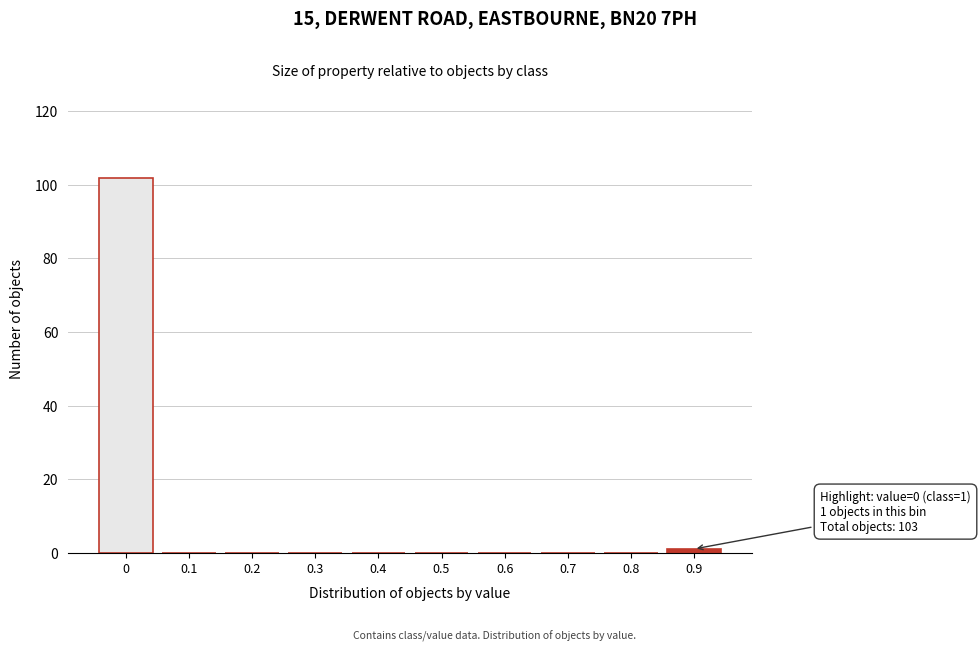

Reading left to right, transcribe all the data shown in this chart.

0=102	0.1=0	0.2=0	0.3=0	0.4=0	0.5=0	0.6=0	0.7=0	0.8=0	0.9=1